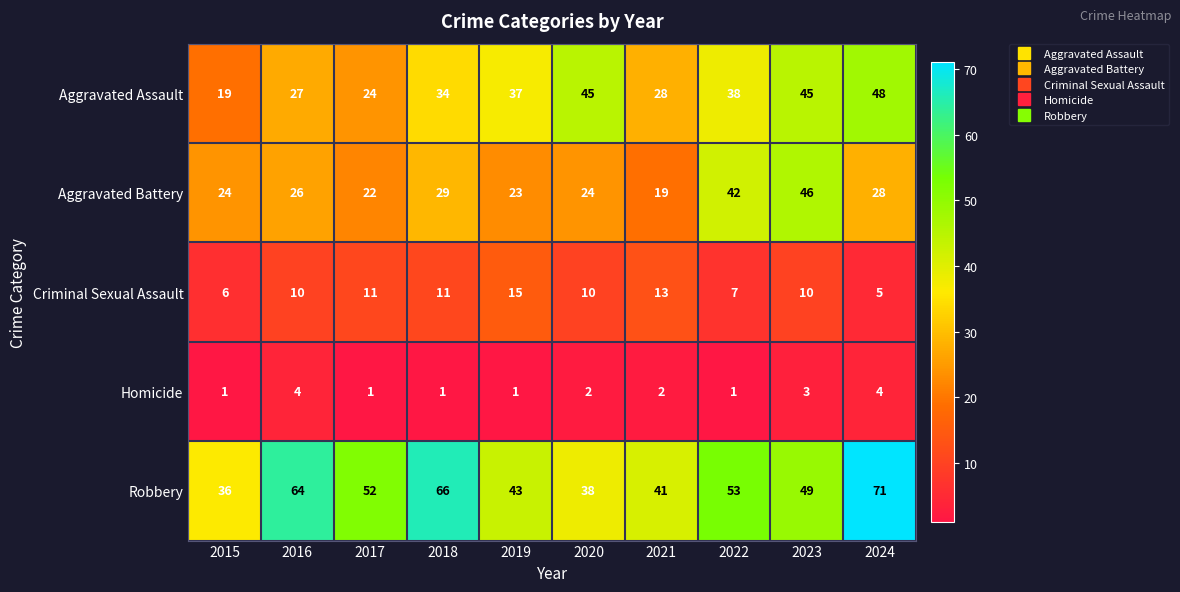

What is the maximum value for Aggravated Battery?

46